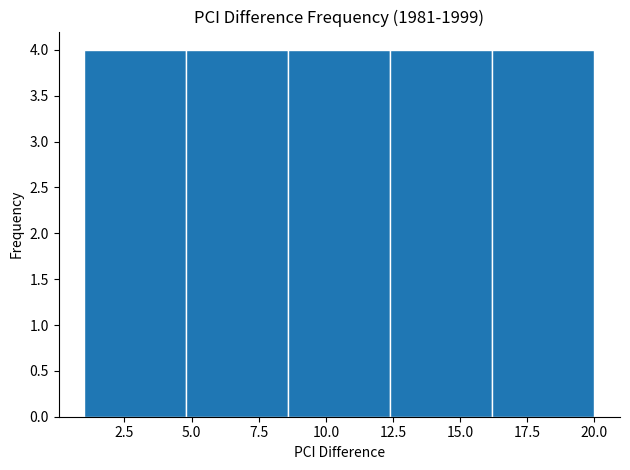

What is the height of the bar covering 4.8 to 8.6 on the x-axis? Neither the bar edges nor the heights are printed on the chart, so give them approximately, as read against the axes.

4